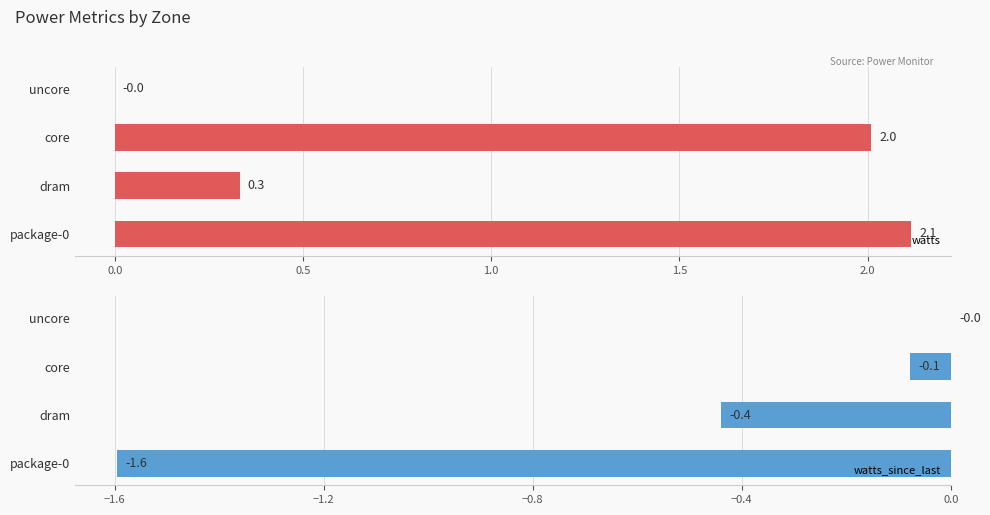

Where is watts_since_last nearest to the value 0?

uncore